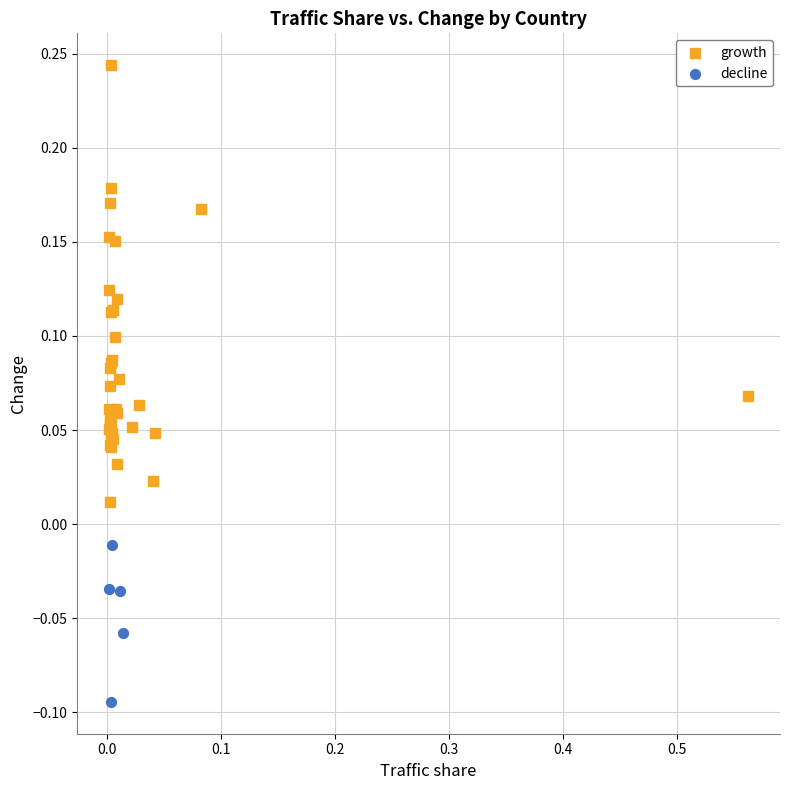

Which series has the largest Y range (max minus min)?

growth